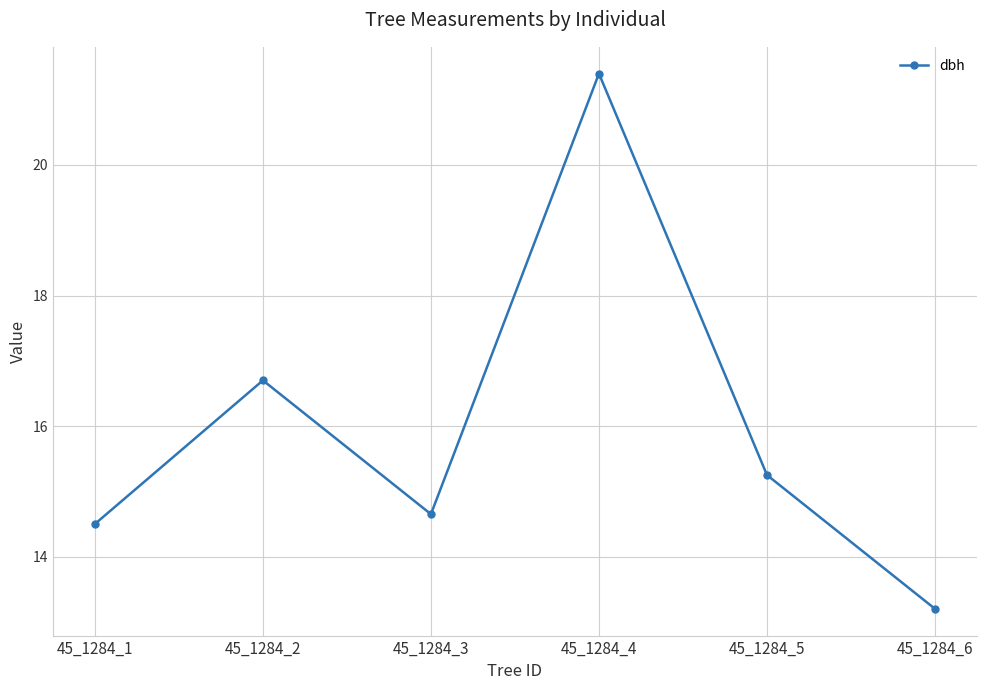

List the labels in order of value, smallest first.

45_1284_6, 45_1284_1, 45_1284_3, 45_1284_5, 45_1284_2, 45_1284_4